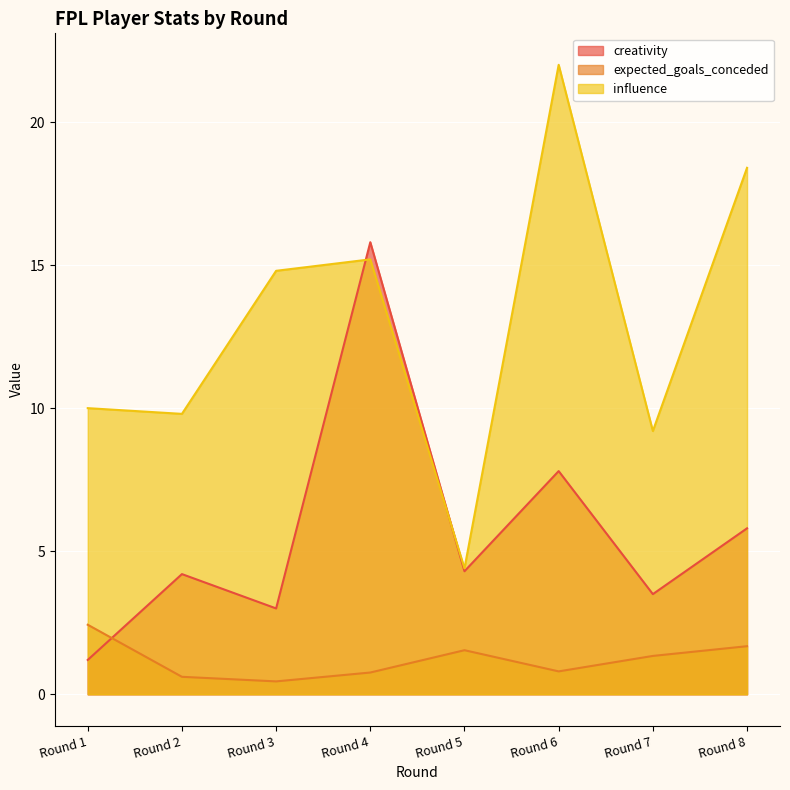

At which label does creativity first exceed 4?

Round 2